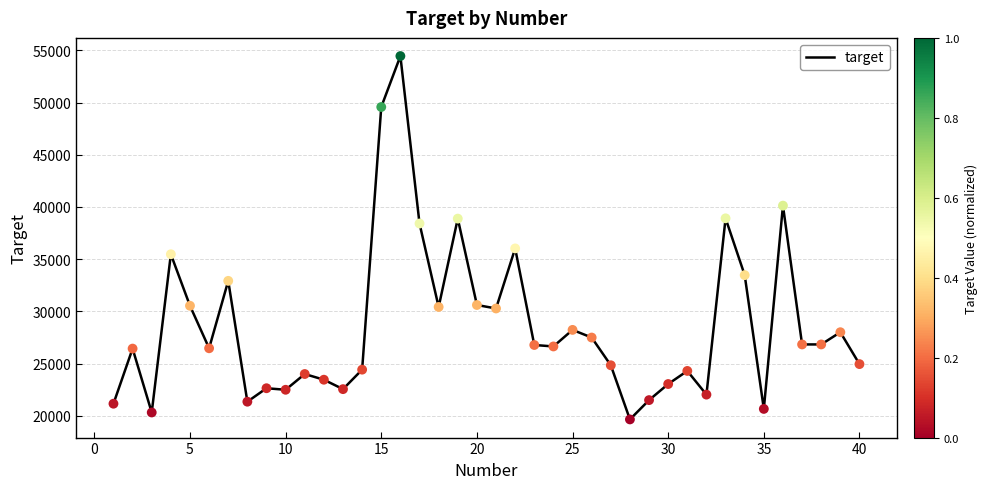

What is the difference between the maximum and minimum values?

34788